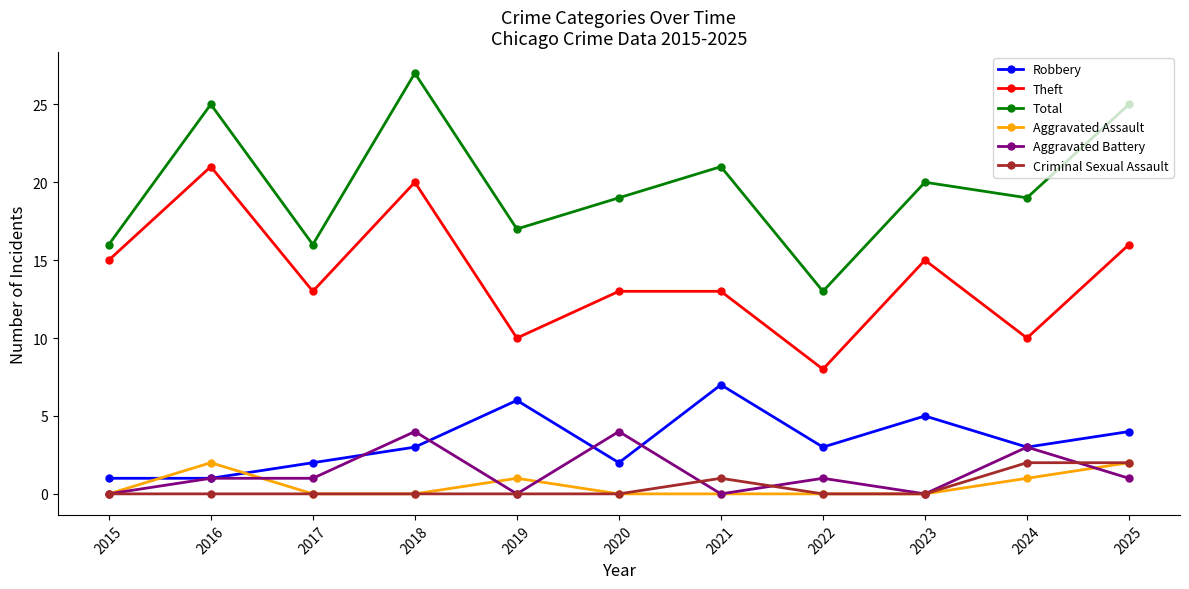

What value does the Theft series have at 2024?

10